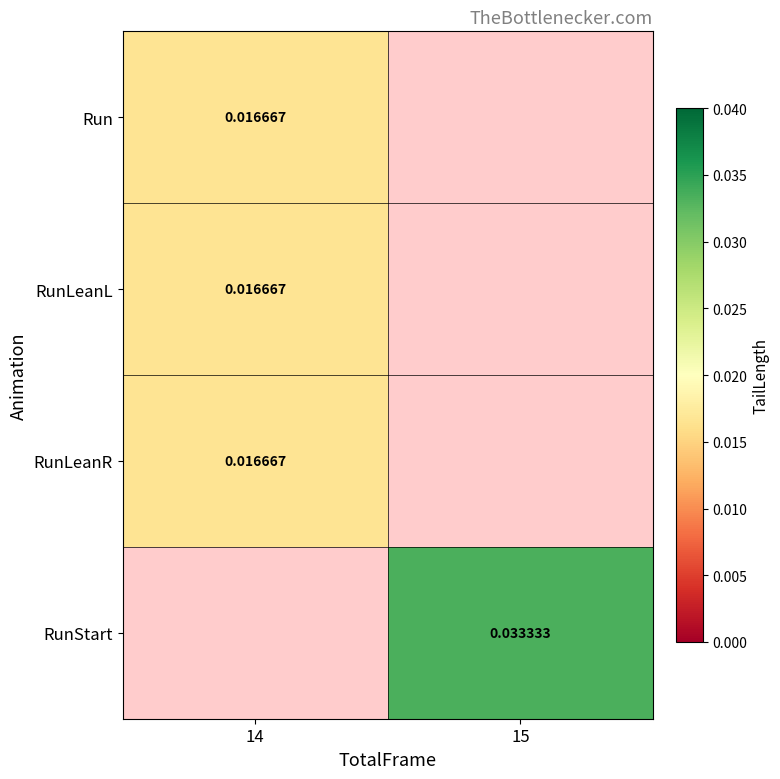

At which category does the chart reach its peak across all series?

15